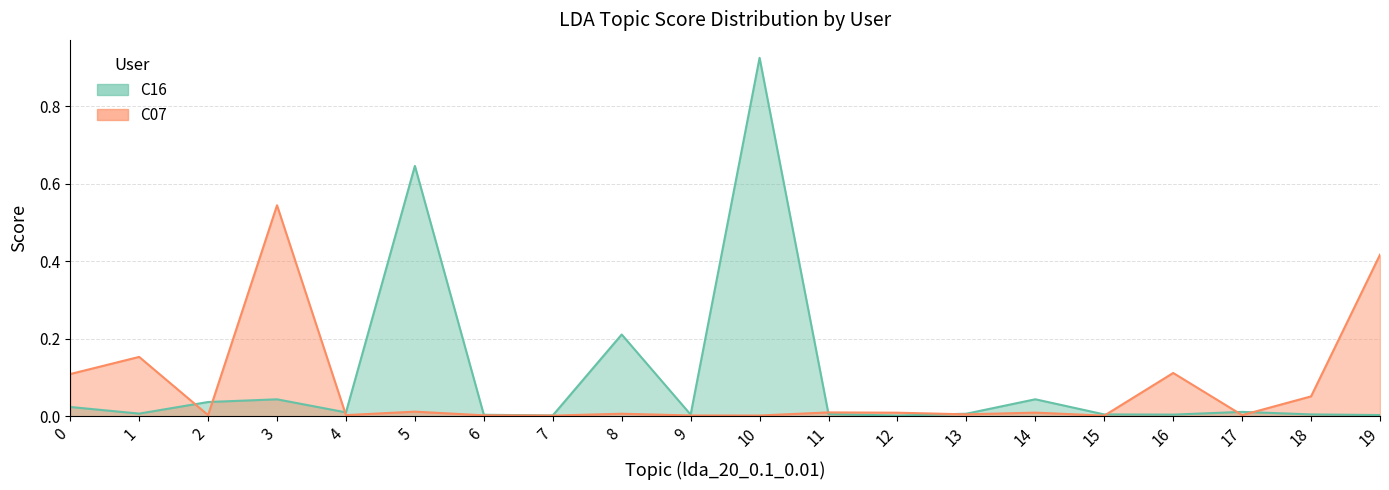

Does the chart have visible grid lines?

Yes